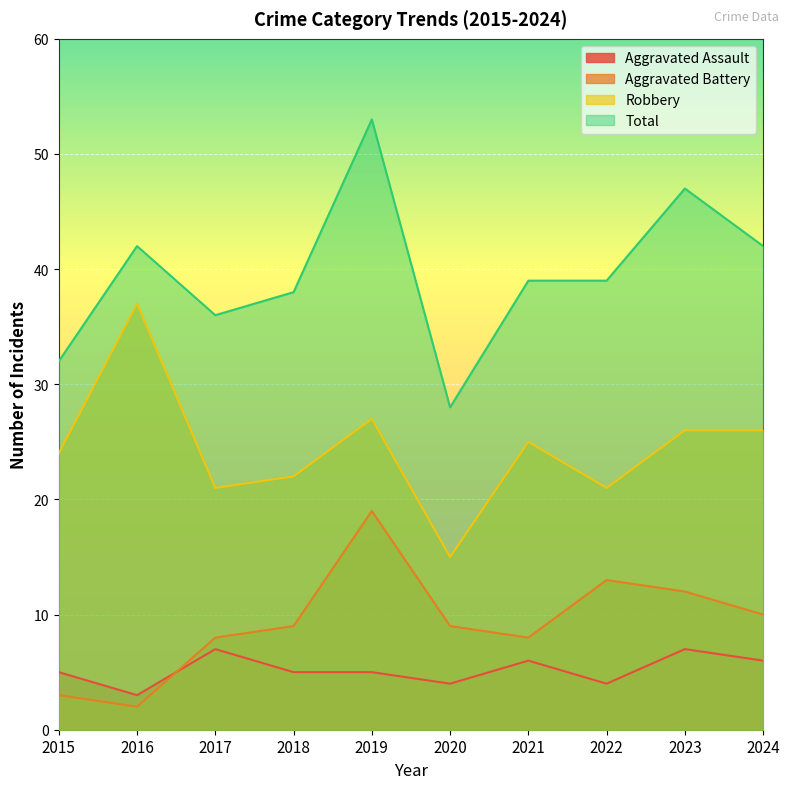

What is the average value of the Total series?

40